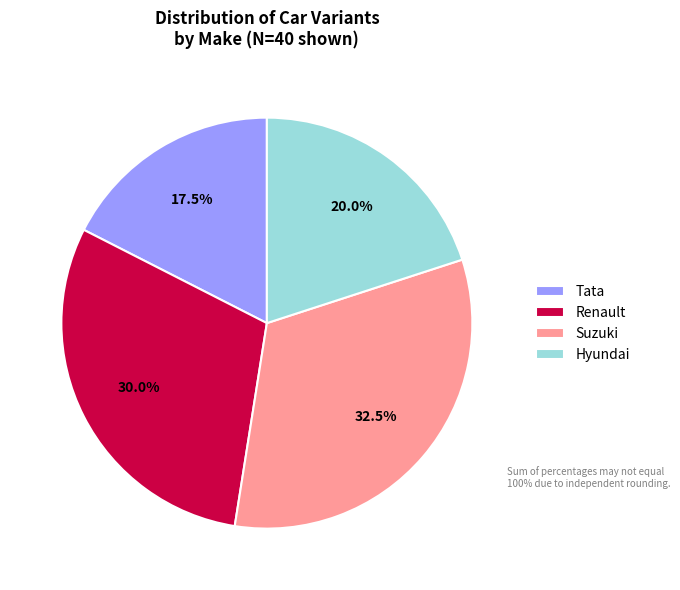

Which slice is the largest?

Suzuki